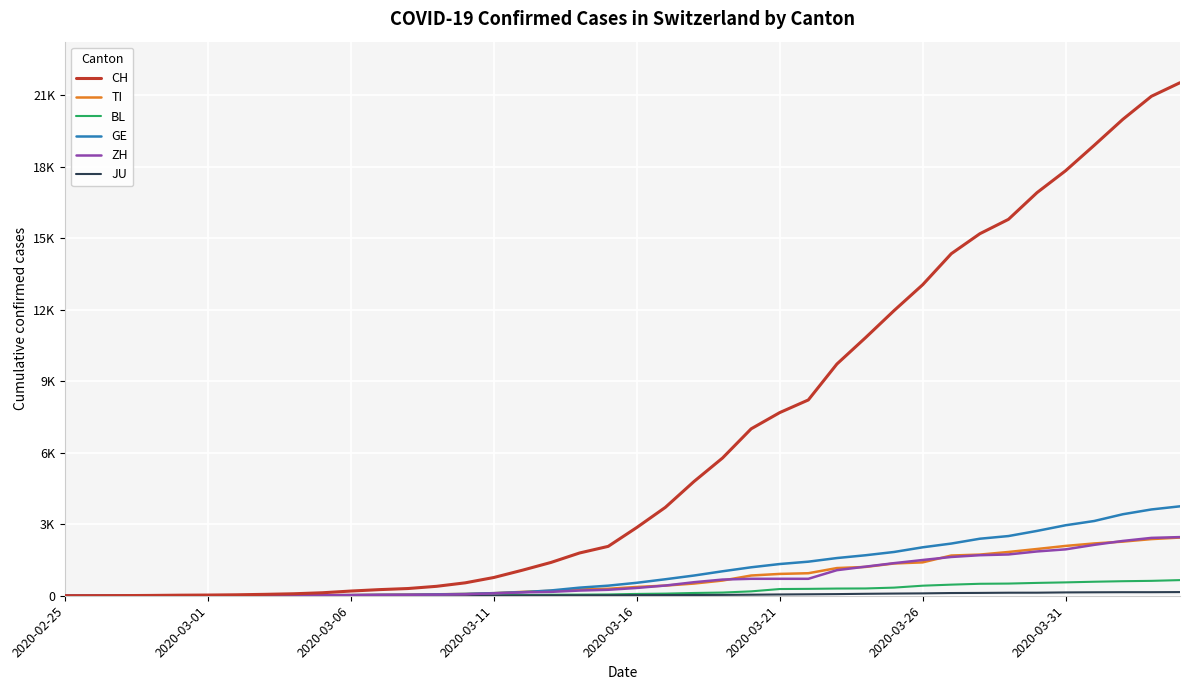

At which label does GE reach its minimum?

2020-02-25